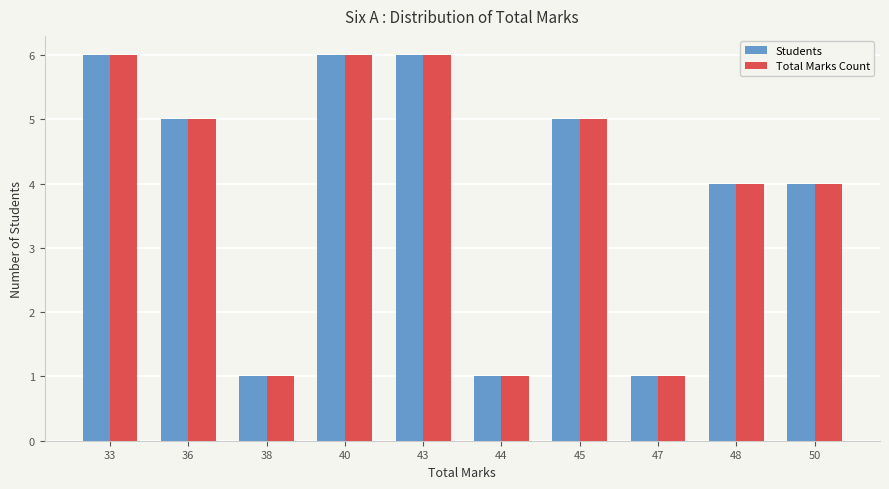

What is the greatest value displayed?

6